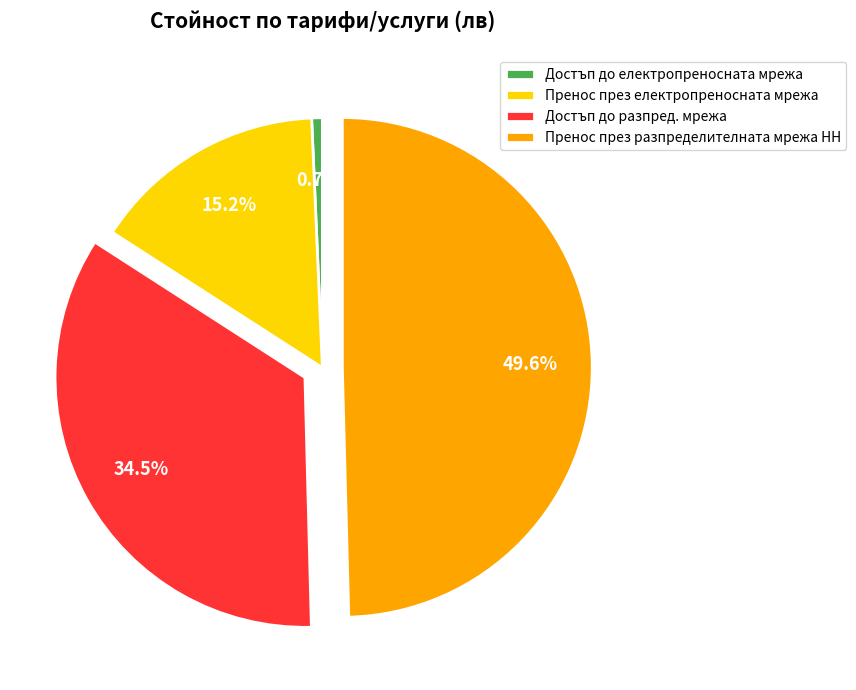

True or false: Пренос през електропреносната мрежа accounts for 4% of the total.

False